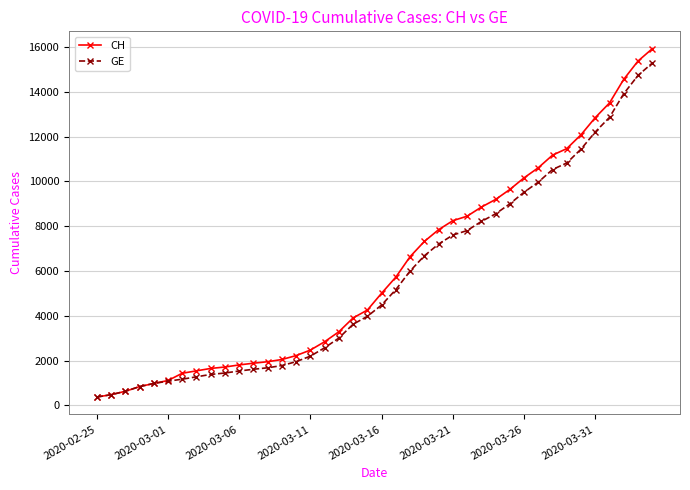

Which series has the widest spread of values?

CH